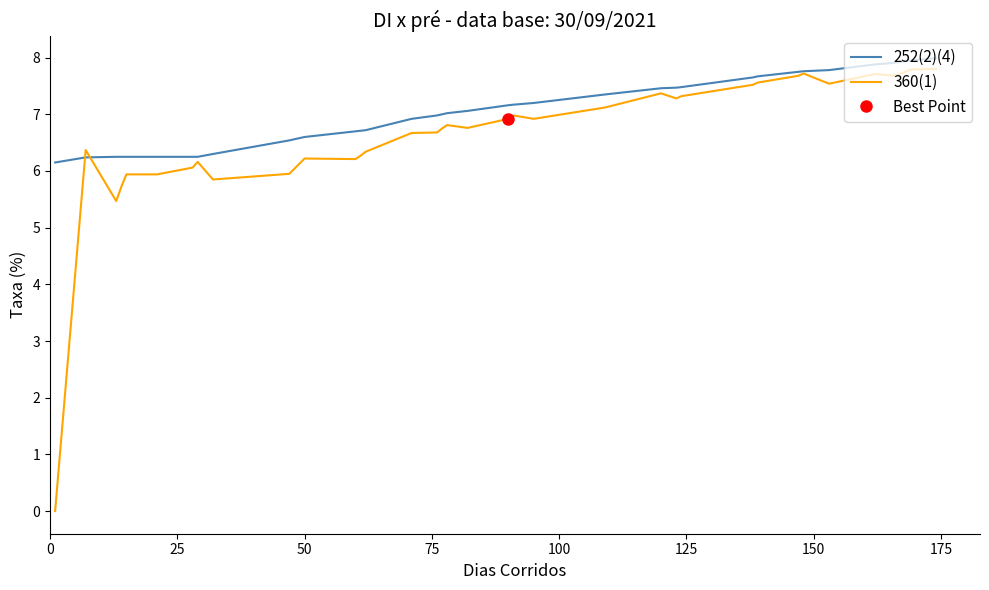

What is the highest value of the 252(2)(4) series?

8.0